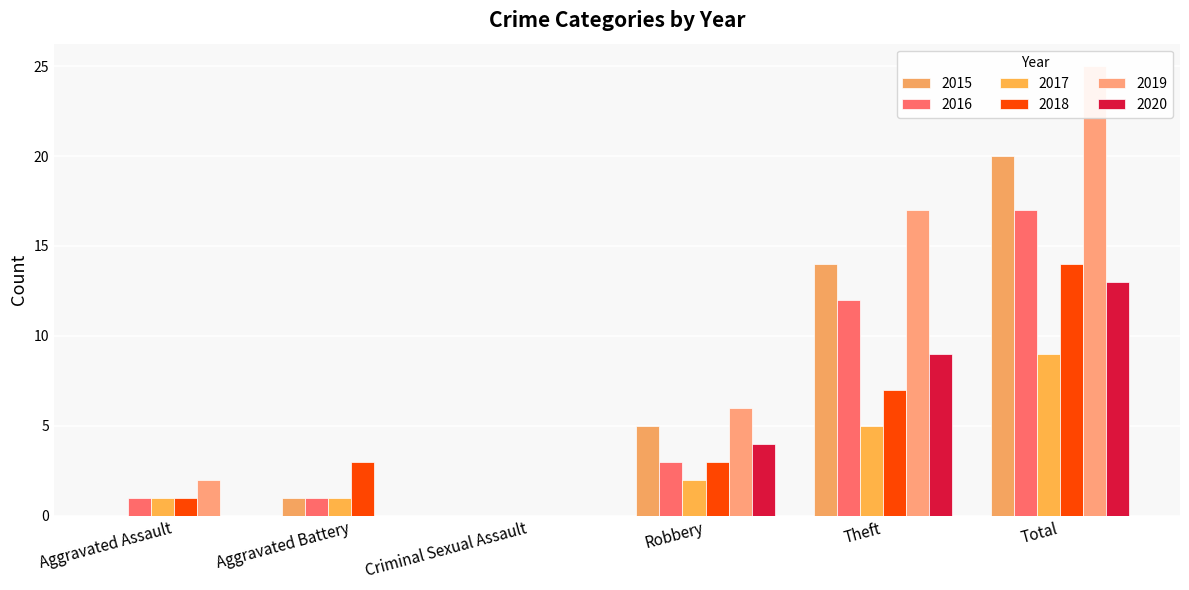

True or false: 2017 has a value of 5 at Theft.

True